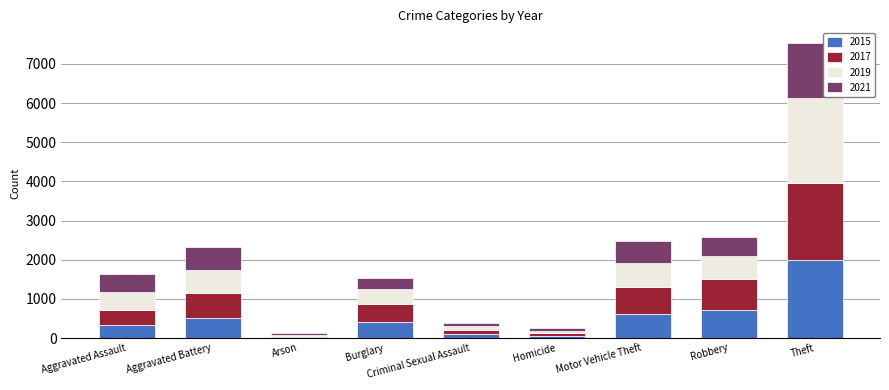

What is the total value across all series at Theft?

7531